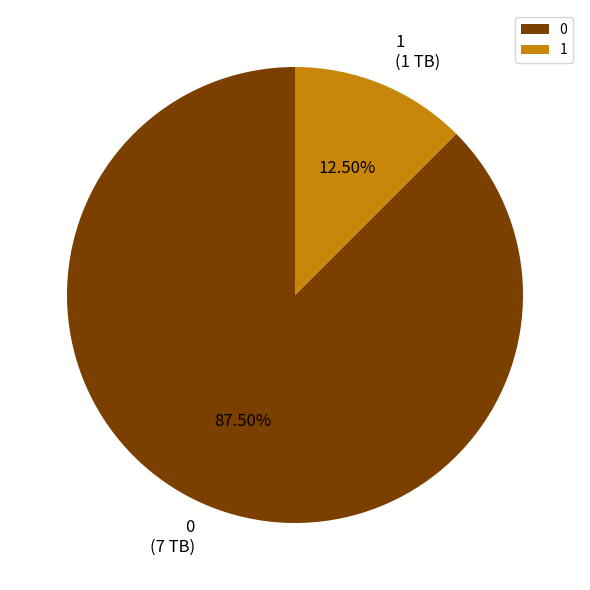

The 1 slice represents 21% of the pie. True or false?

False